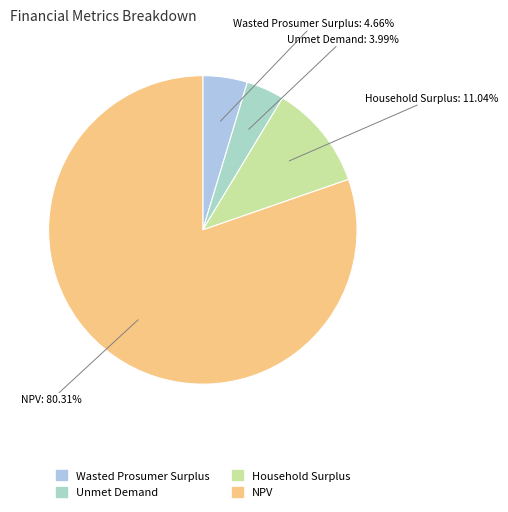

Which slice is the largest?

NPV